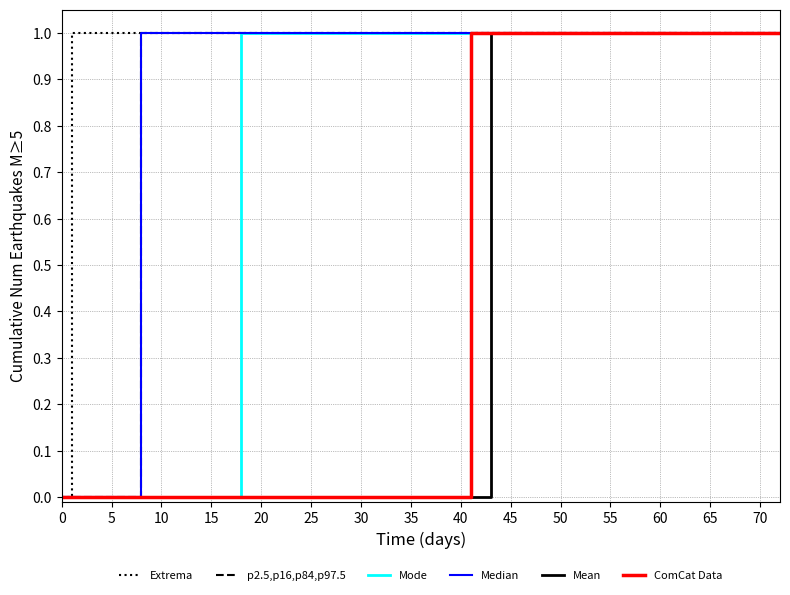

List the series in order of their peak value, highest first.

Extrema, p2.5,p16,p84,p97.5, Mode, Median, Mean, ComCat Data